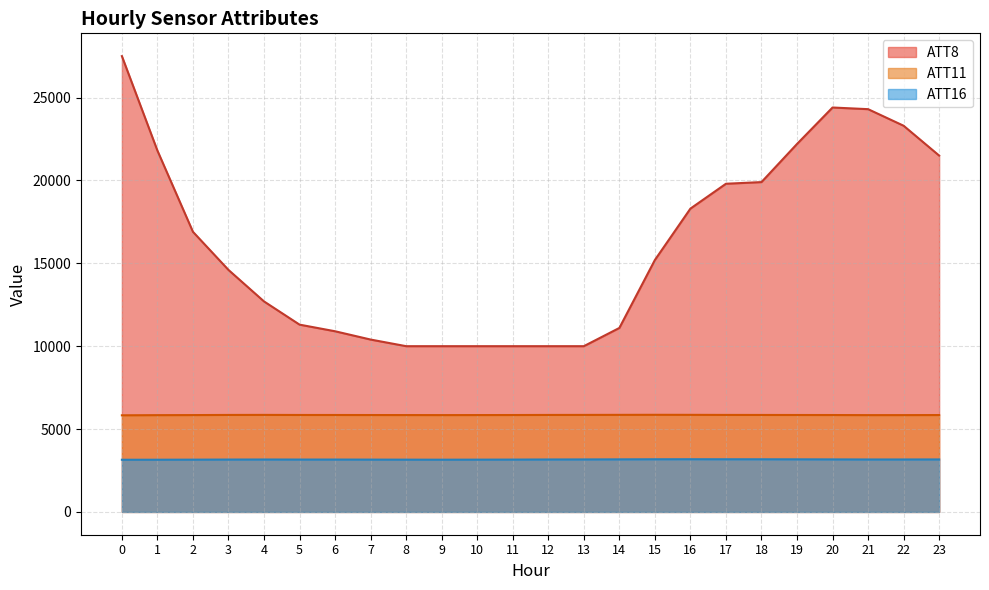

What are all the series names shown in the legend?

ATT8, ATT11, ATT16